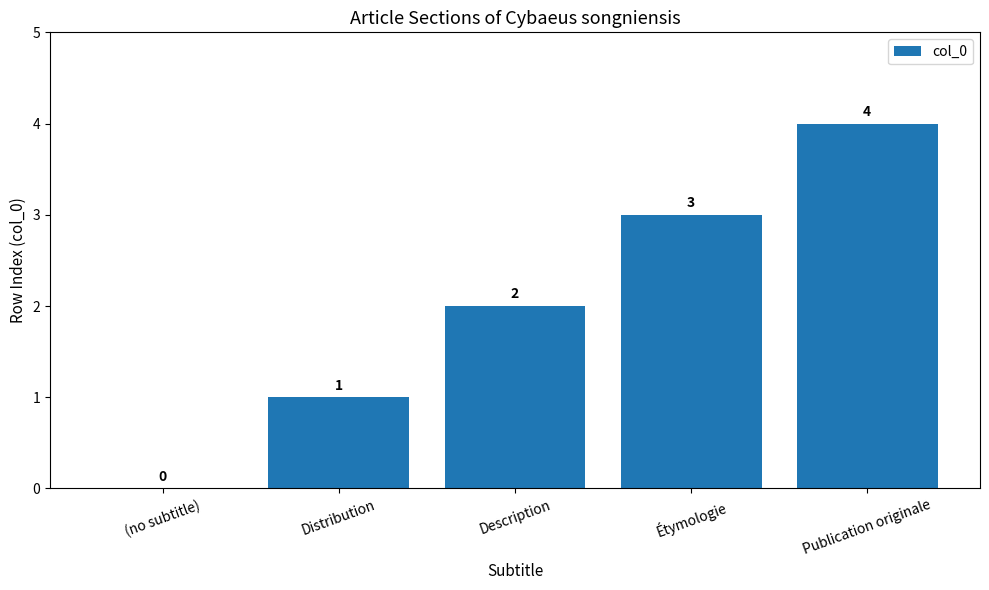

Are the bars horizontal?

No